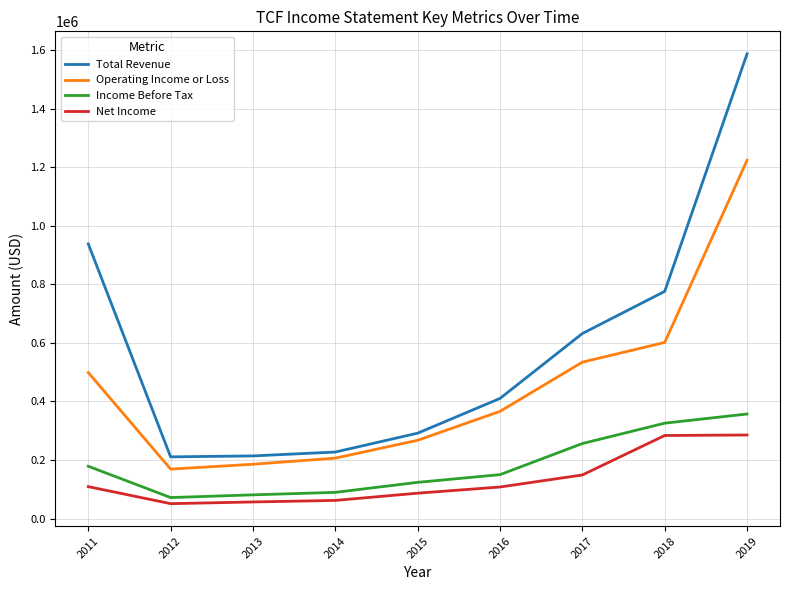

True or false: Operating Income or Loss and Income Before Tax cross at least once.

False